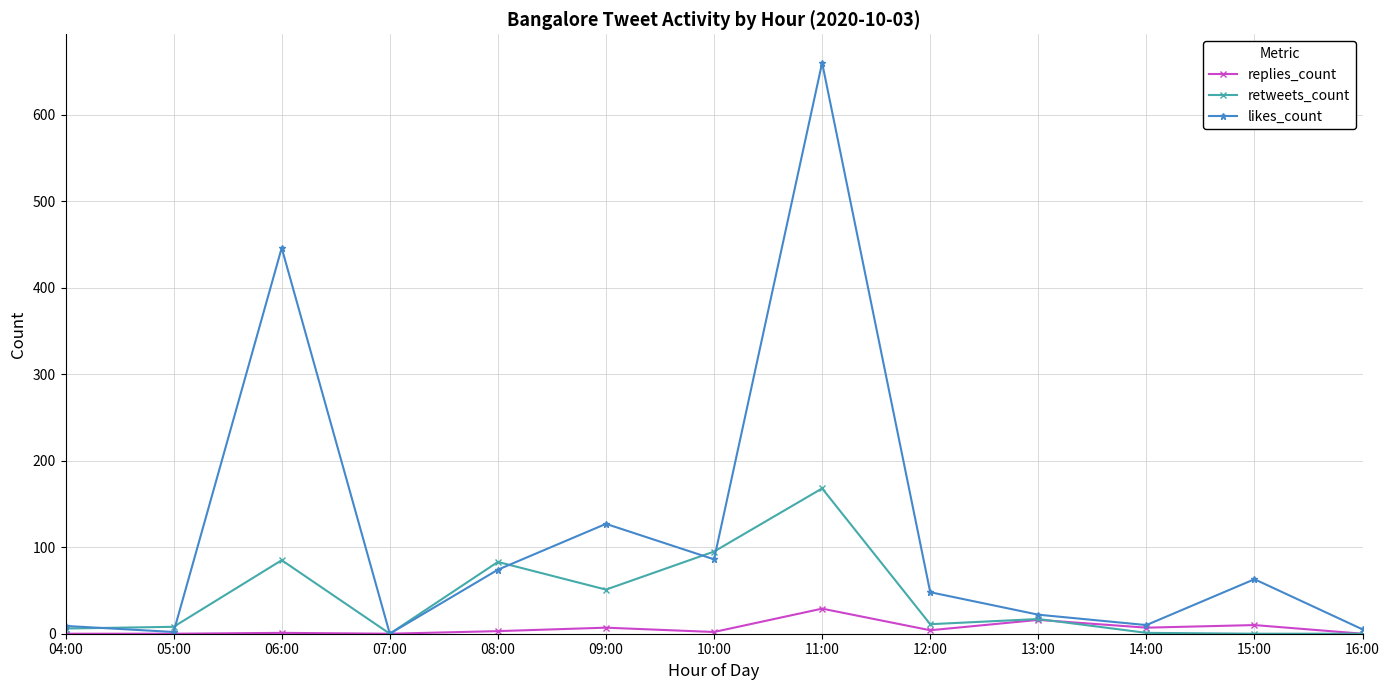

Does the chart display data point markers on the line(s)?

Yes